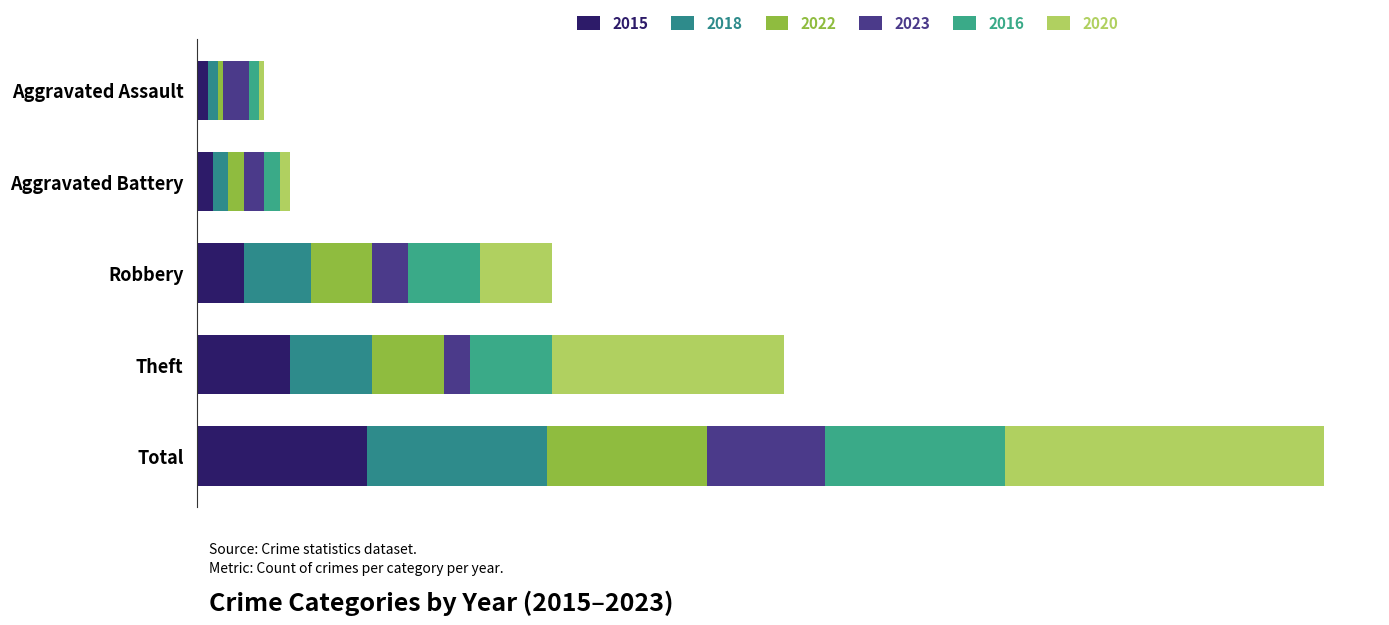

How many groups of bars are there?

5